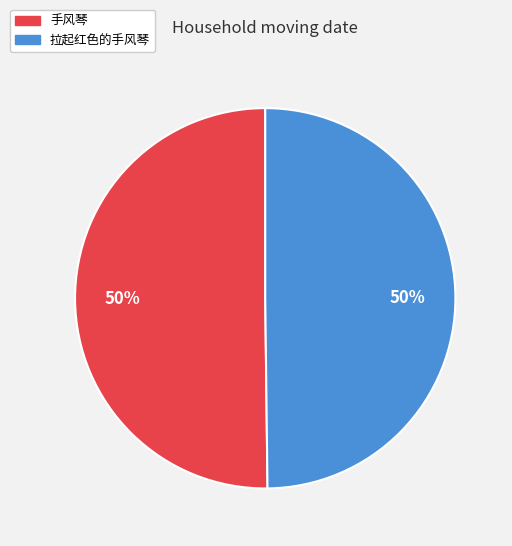

What is the ratio of the value at 拉起红色的手风琴 to the value at 手风琴?

1.0